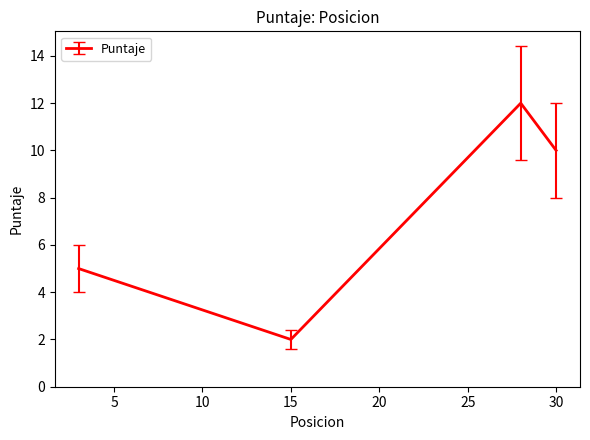

Count the number of data series in this chart.

1